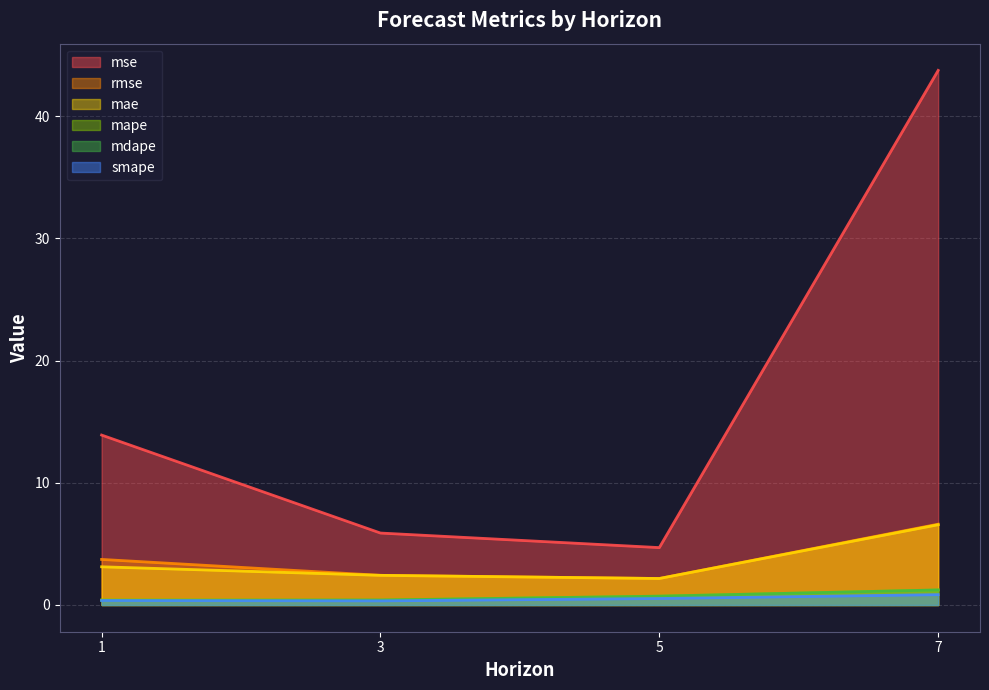

Which has a higher value, 7 or 3?

7